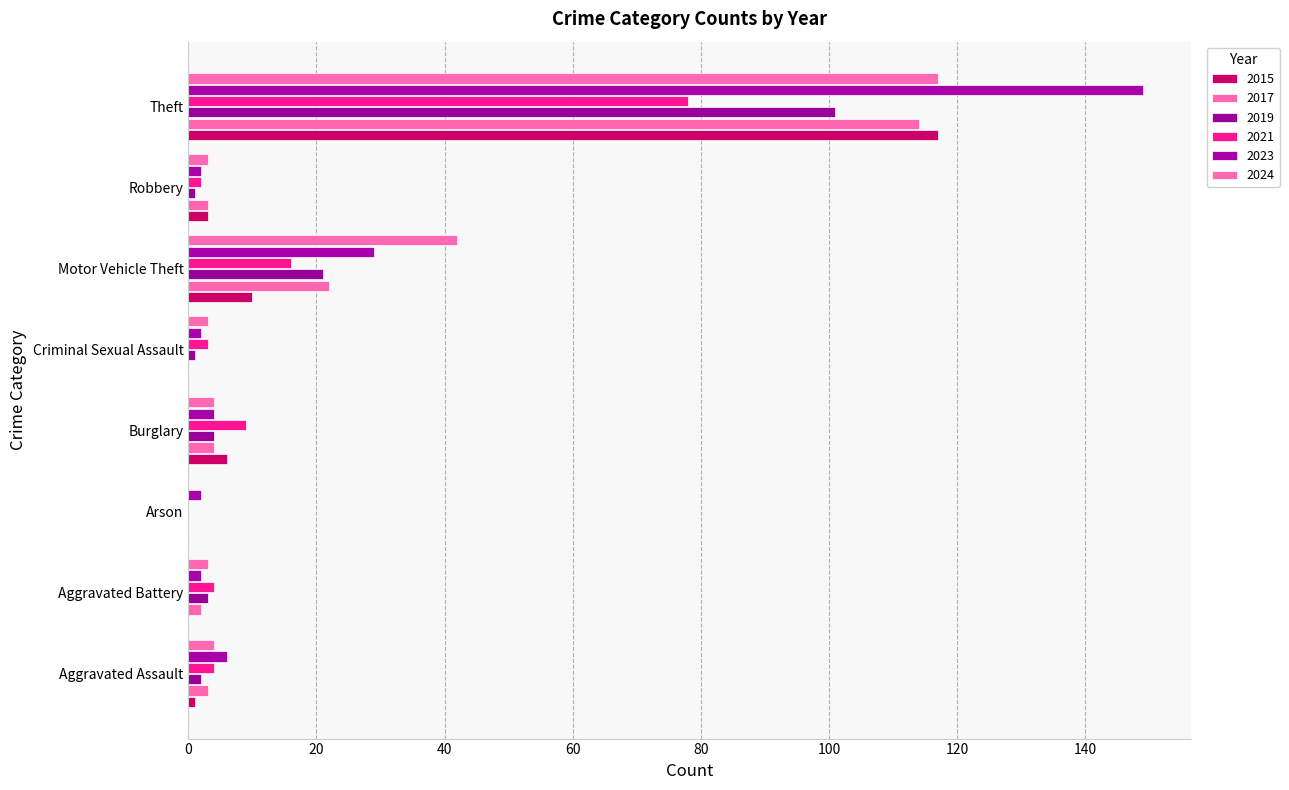

How many series are shown in this chart?

6